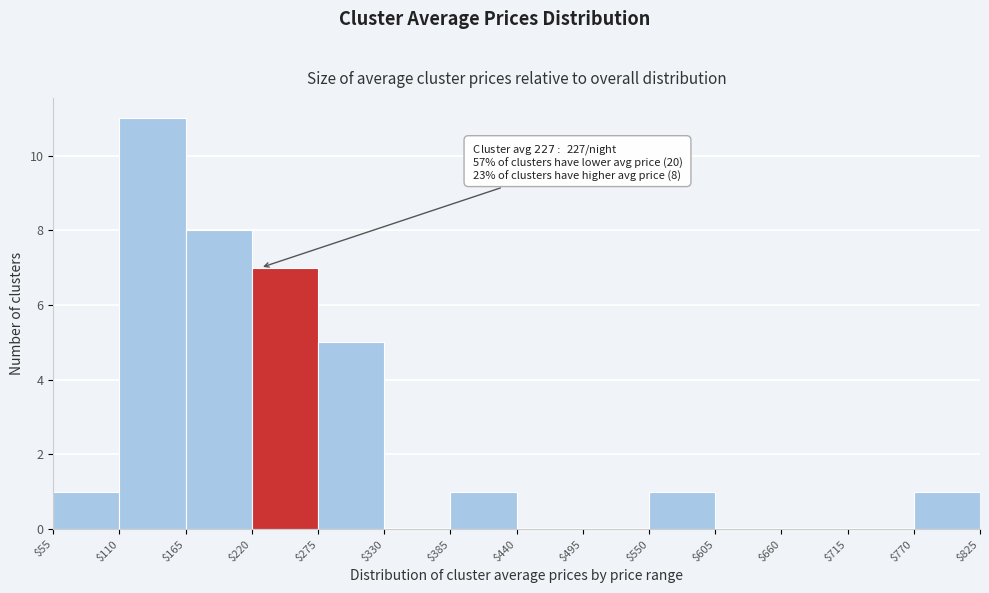

Which range on the x-axis has the tallest bar?

$110 to $165